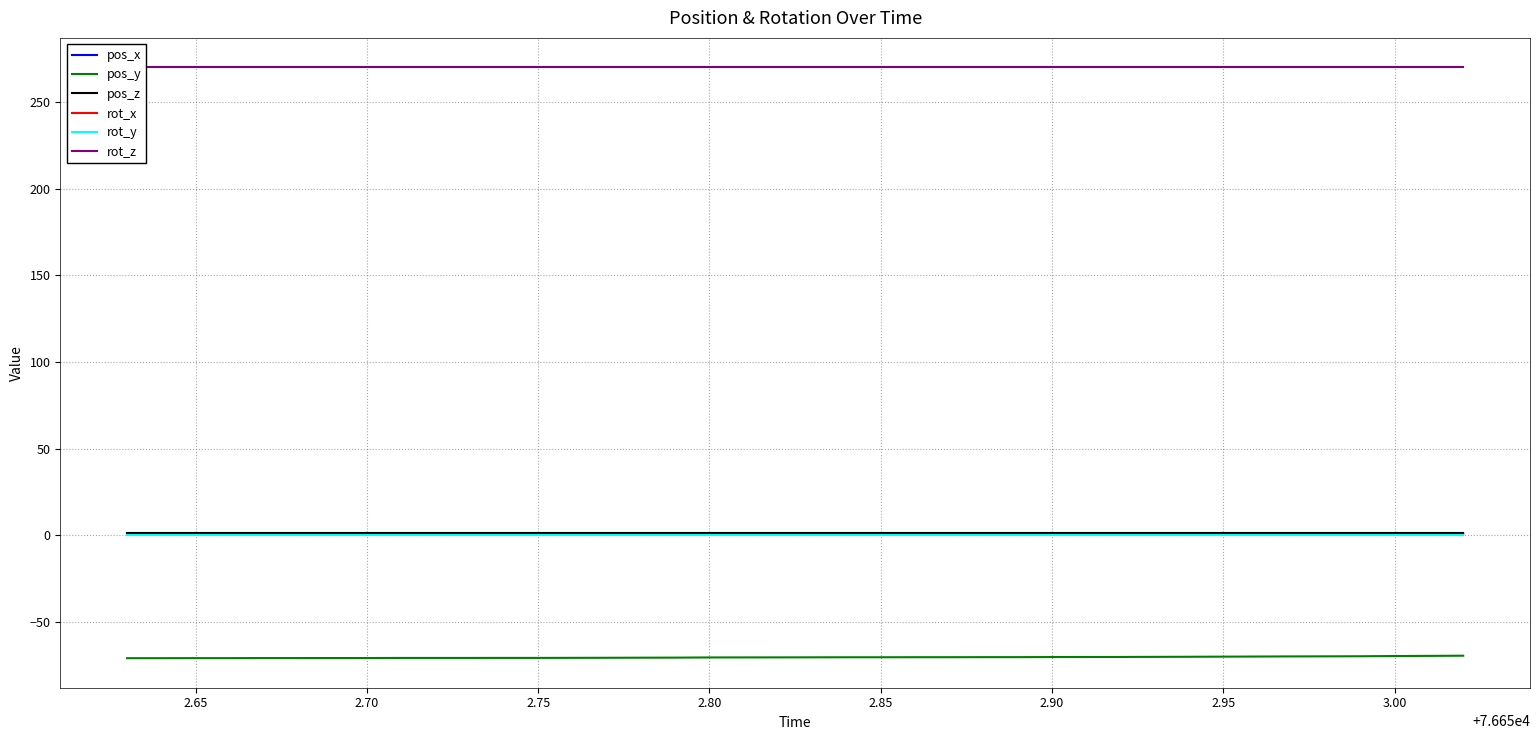

True or false: rot_x has more than 2 points higher than both neighbors.

False